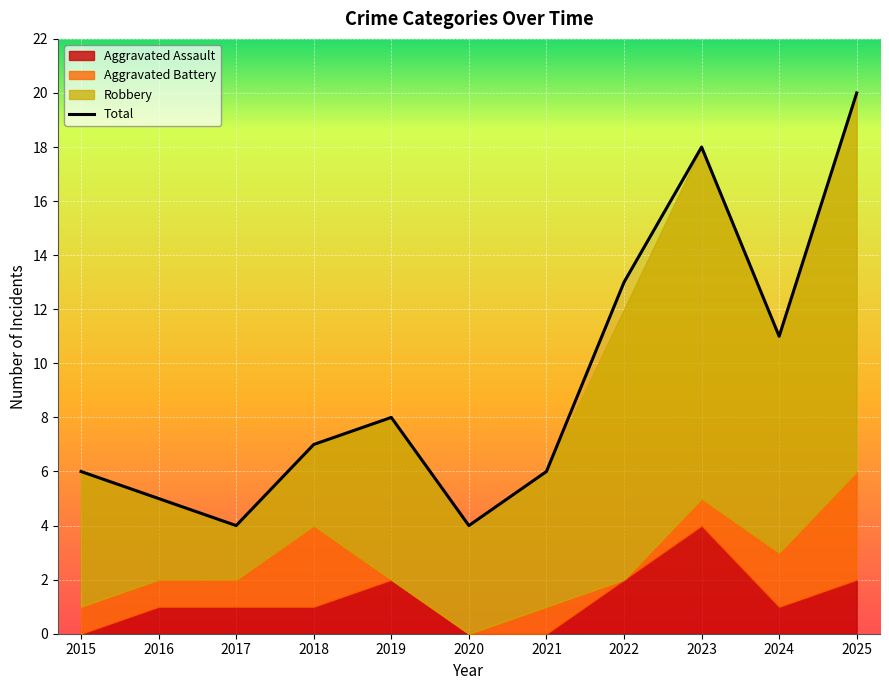

Is it true that Total equals 20 at 2025?

True